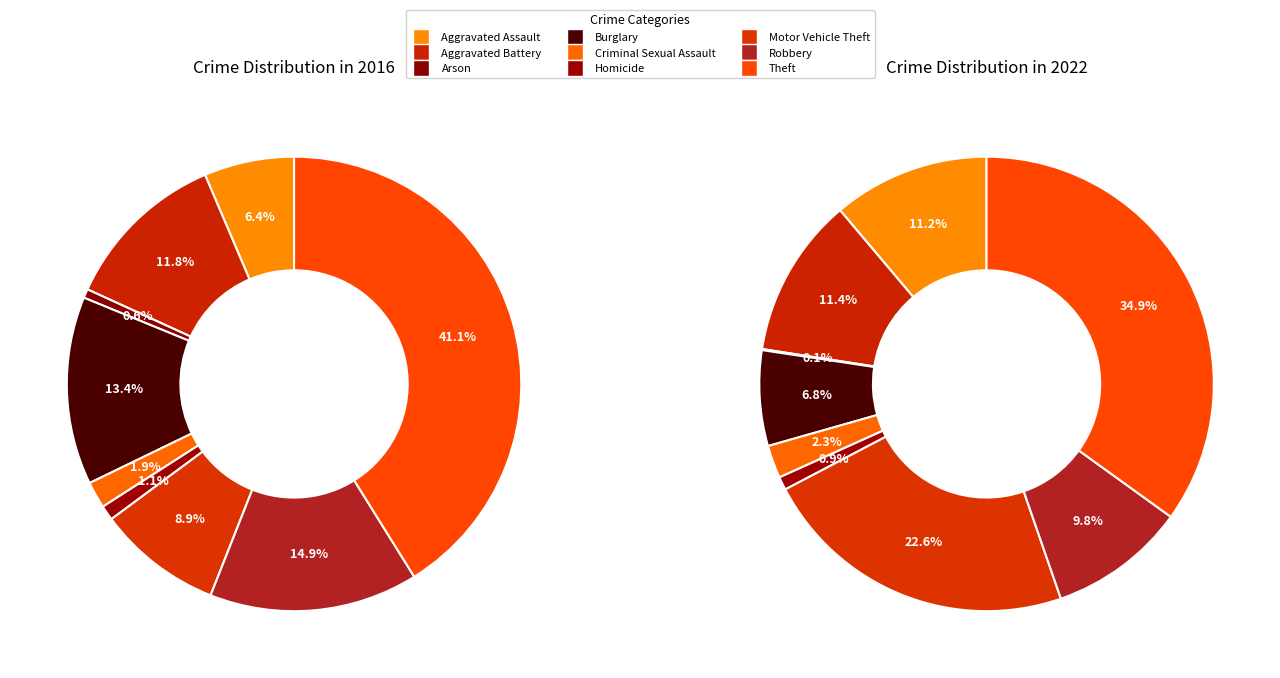

Is Burglary the majority of the pie?

No